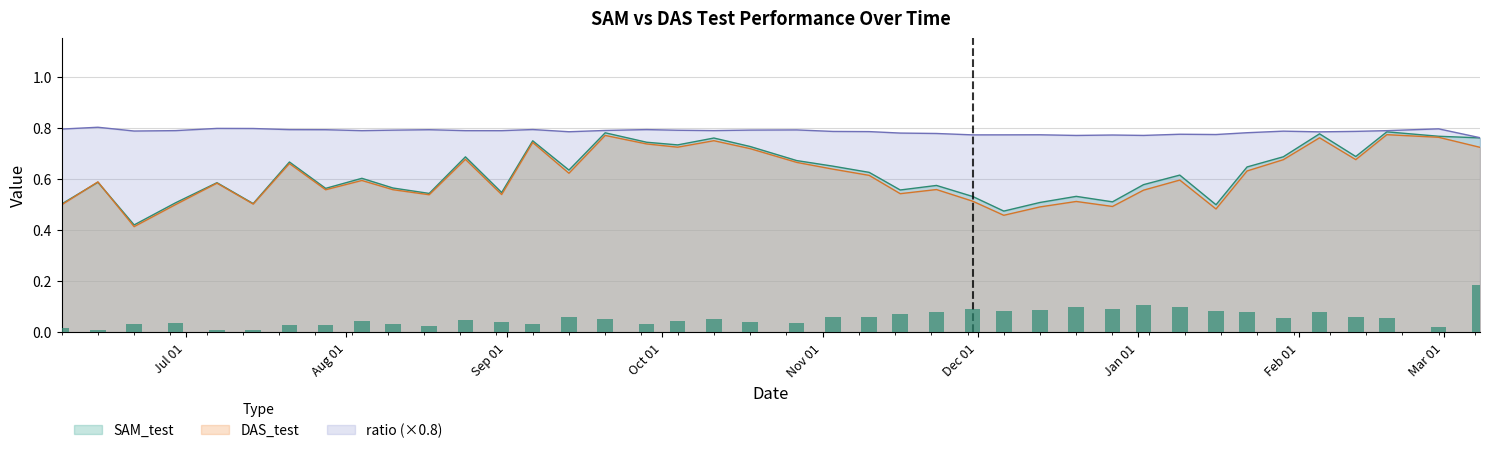

Is the value of SAM_test at 2021-07-07 greater than the value of DAS_test at 2021-06-21?

Yes